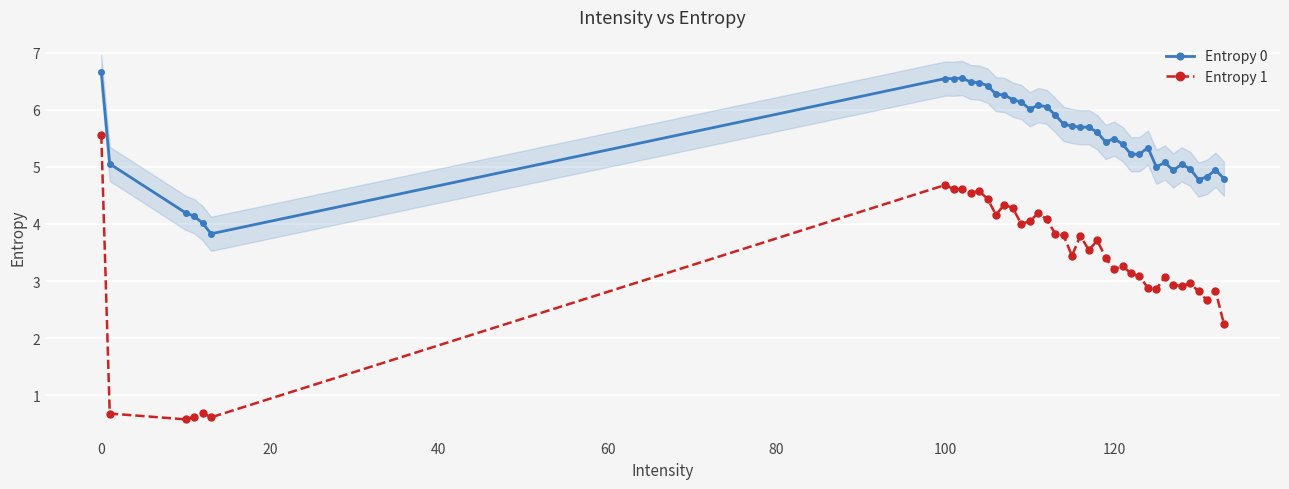

What is the smallest value displayed?

0.6